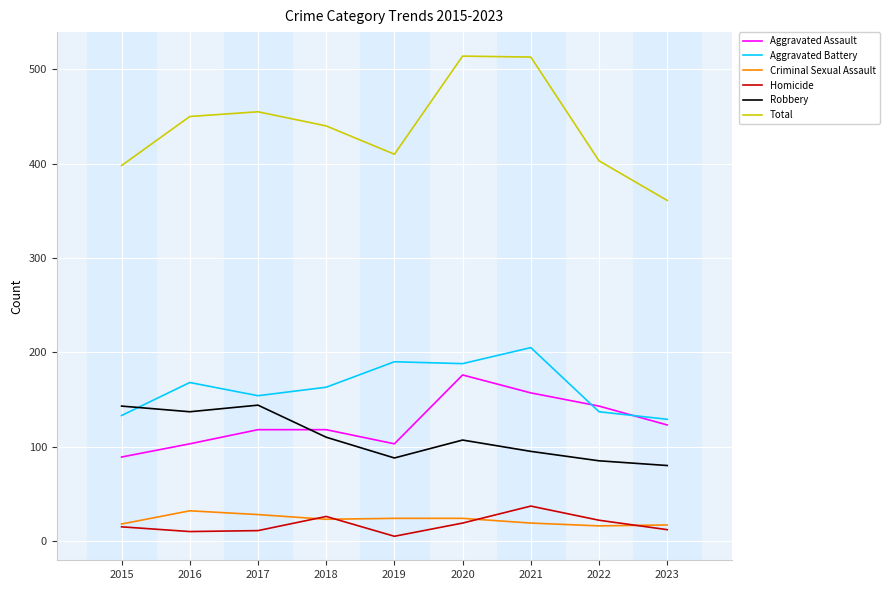

Which series has the largest total across all categories?

Total